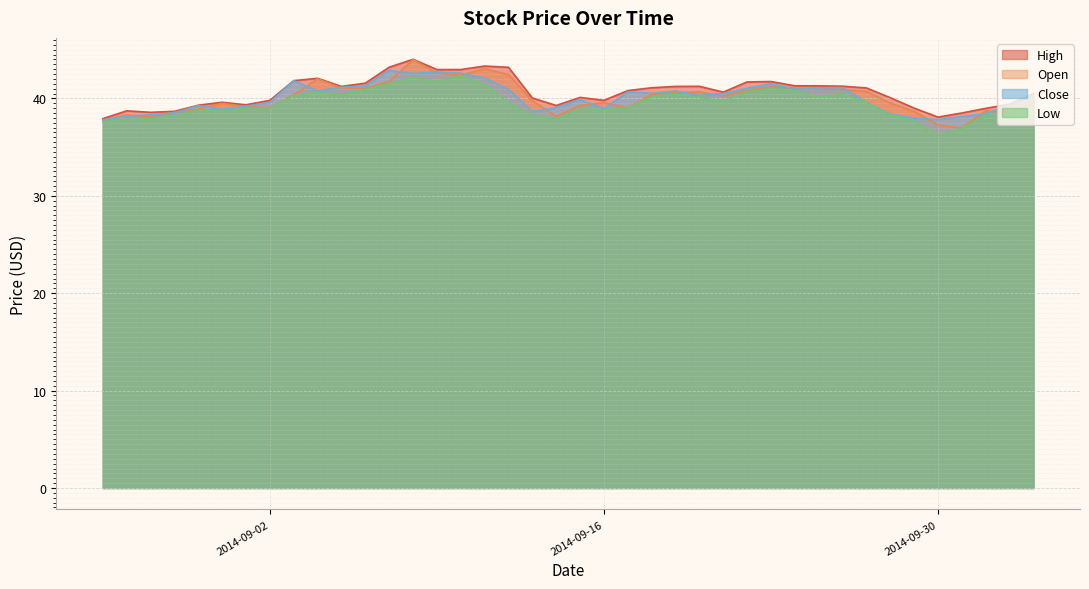

At 2014-08-26, list the series in order from largest to smallest.

High, Close, Open, Low